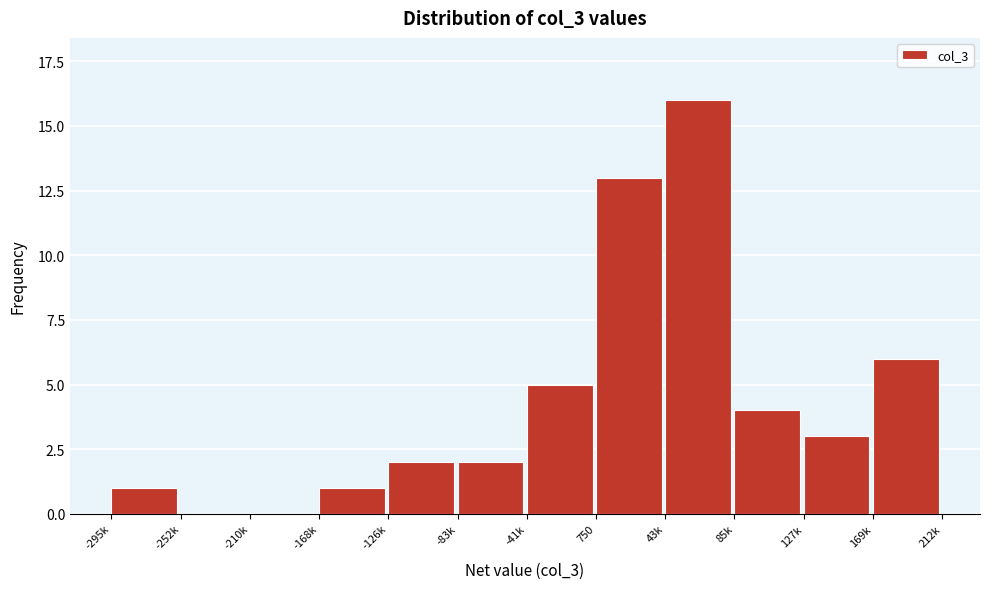

Reading left to right, extract all data points from this chart.

-295k=1	-252k=0	-210k=0	-168k=1	-126k=2	-83k=2	-41k=5	750=13	43k=16	85k=4	127k=3	169k=6